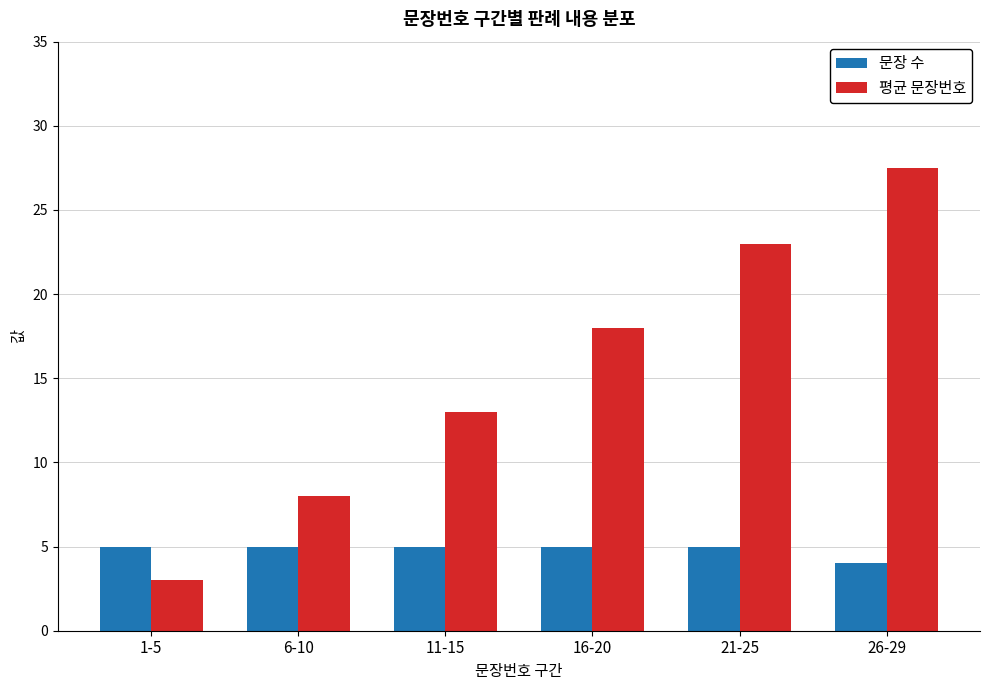

Read the 평균 문장번호 value at 16-20.

18.0